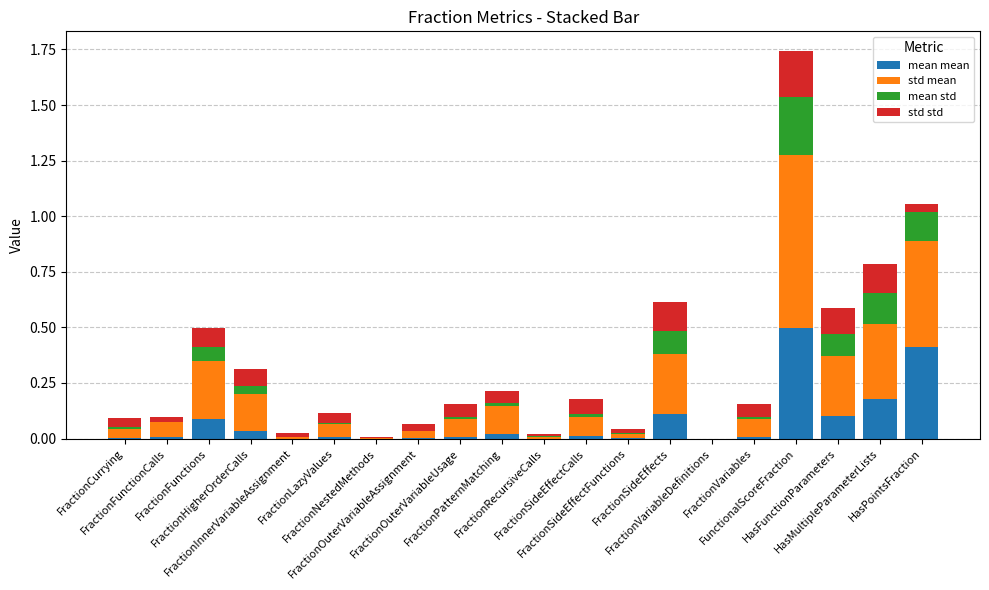

Count the number of data series in this chart.

4